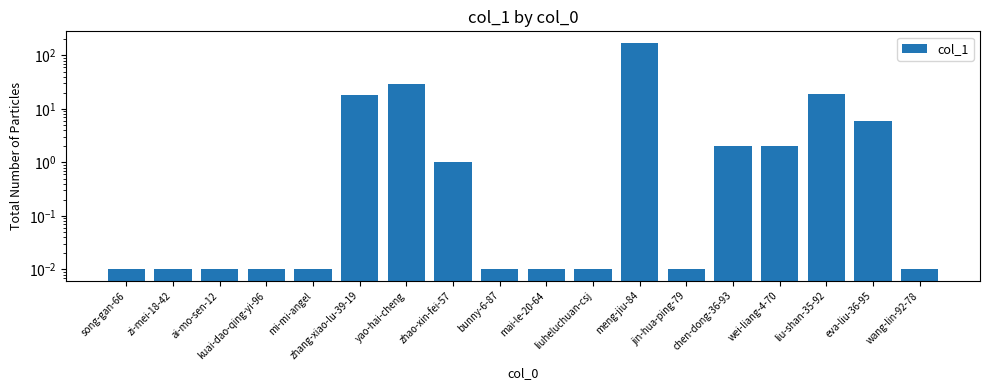

Rank the categories by value from highest to lowest.

meng-jiu-84, yao-hai-cheng, liu-shan-35-92, zhang-xiao-lu-39-19, eva-liu-36-95, chen-dong-36-93, wei-liang-4-70, zhao-xin-fei-57, song-gan-66, zi-mei-18-42, ai-mo-sen-12, kuai-dao-qing-yi-96, mi-mi-angel, bunny-6-87, mai-le-20-64, liuheluchuan-csj, jin-hua-ping-79, wang-lin-92-78